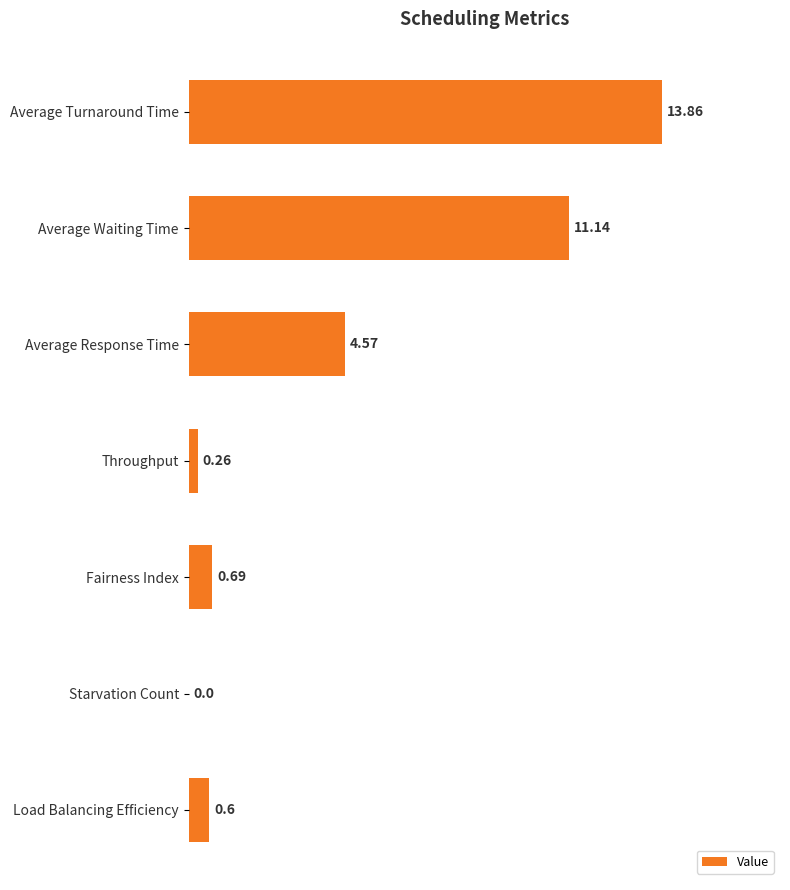

What is the average value?

4.4